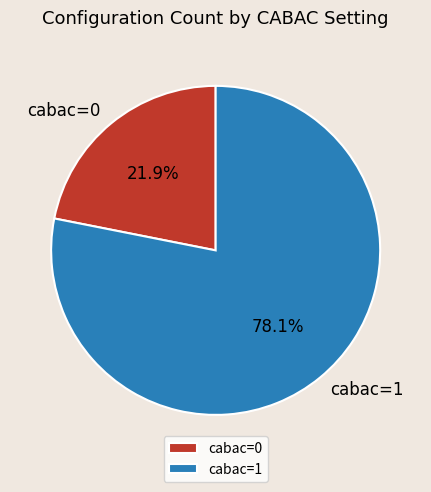

Which has a higher value, cabac=0 or cabac=1?

cabac=1